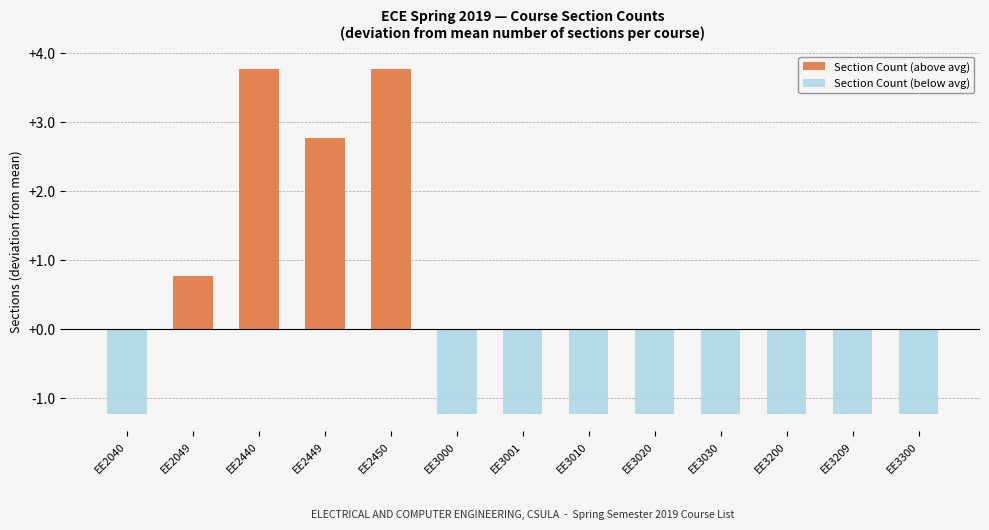

Is it true that Section Count (below avg) equals 0.0 at EE2449?

True